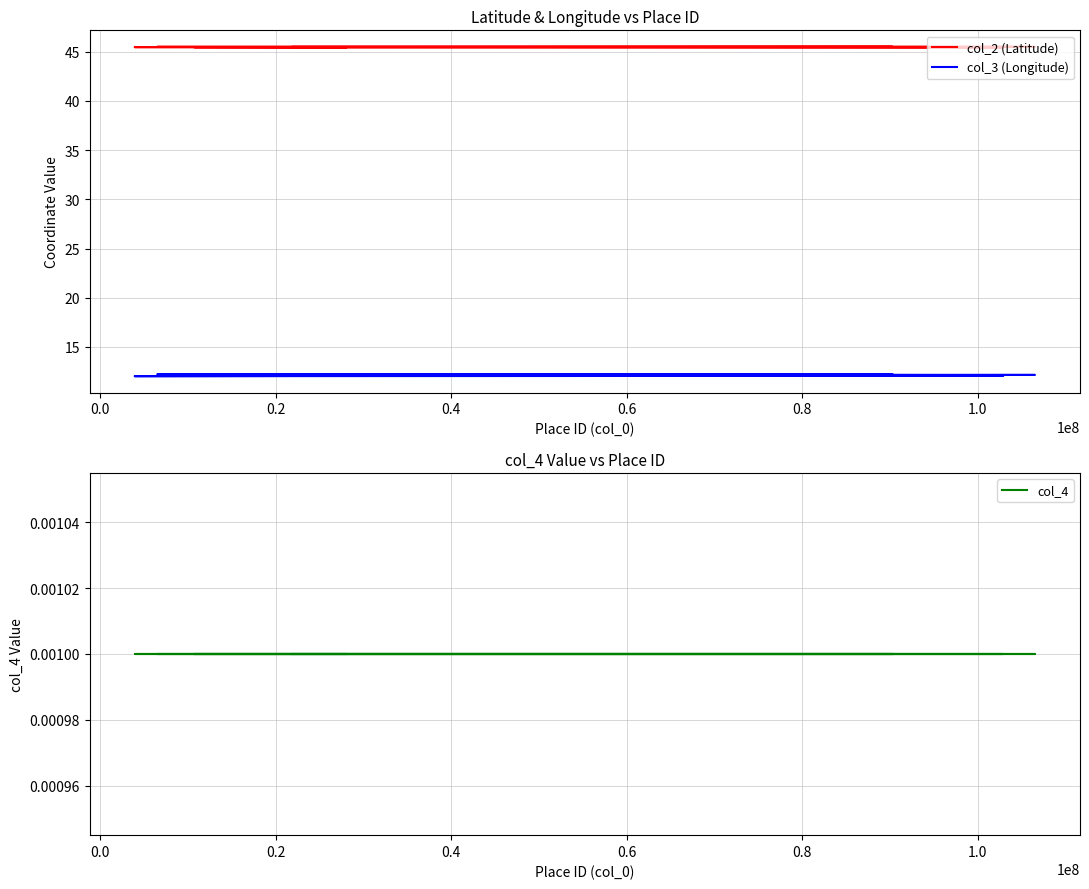

How many lines are shown in the chart?

3